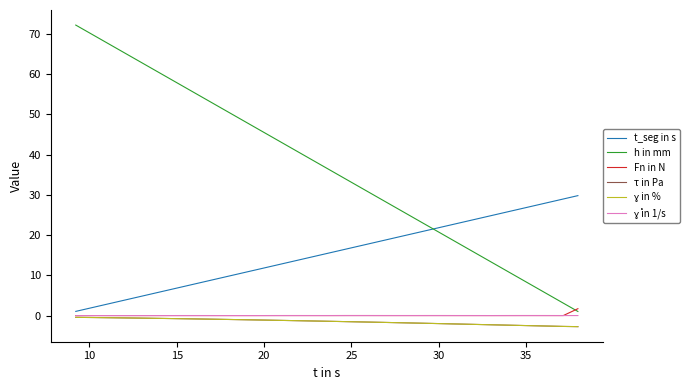

Does the chart have visible grid lines?

No